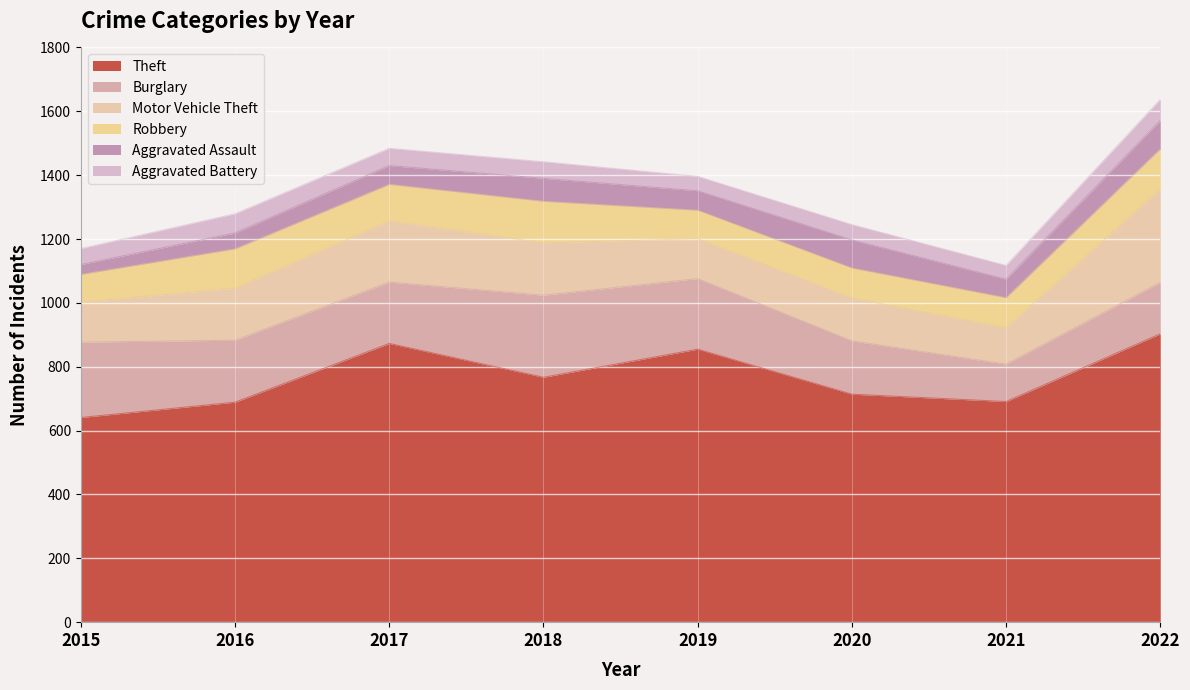

How many values in the Motor Vehicle Theft series exceed 163?

3